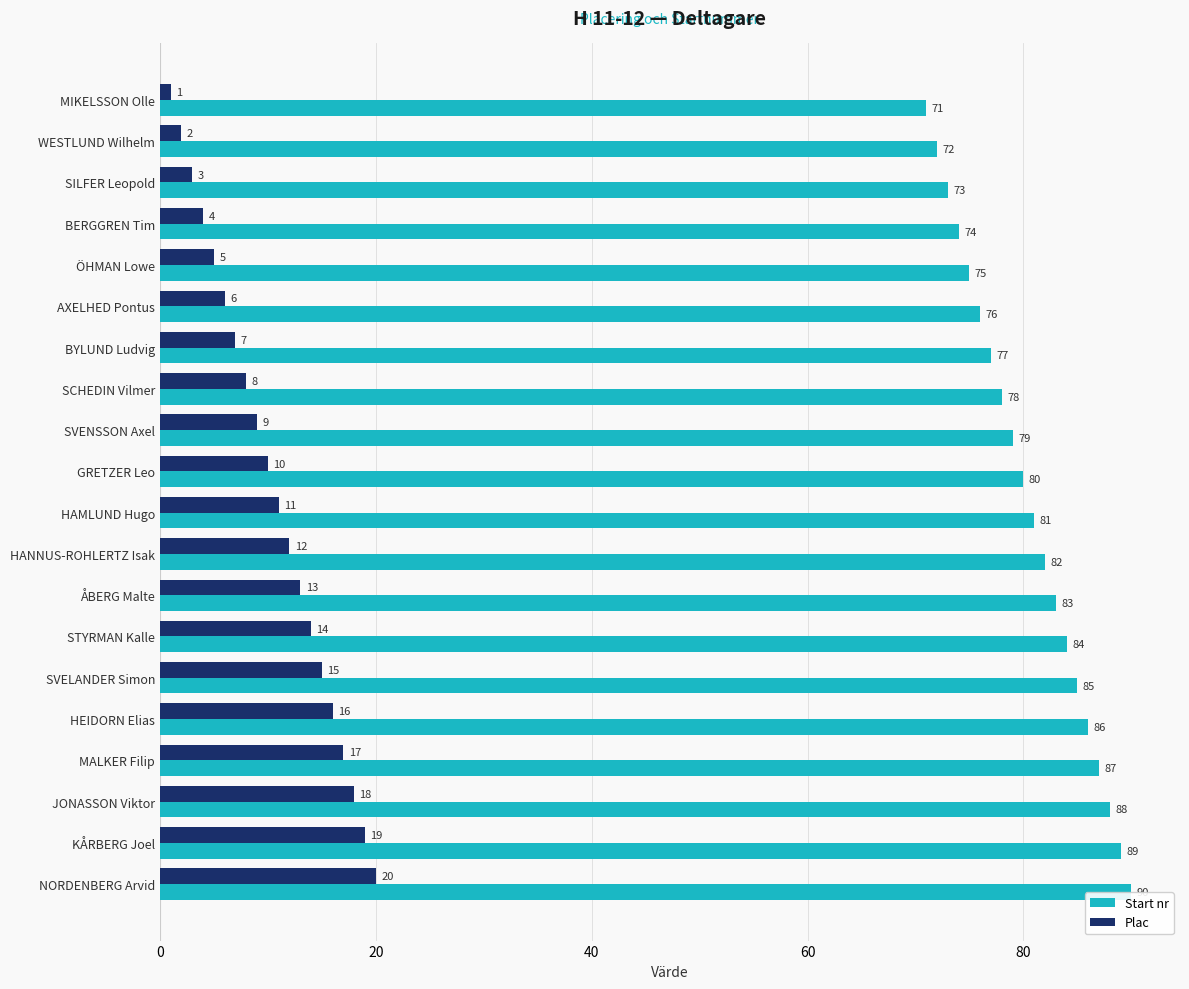

What is the spread (max minus min) of values at WESTLUND Wilhelm?

70